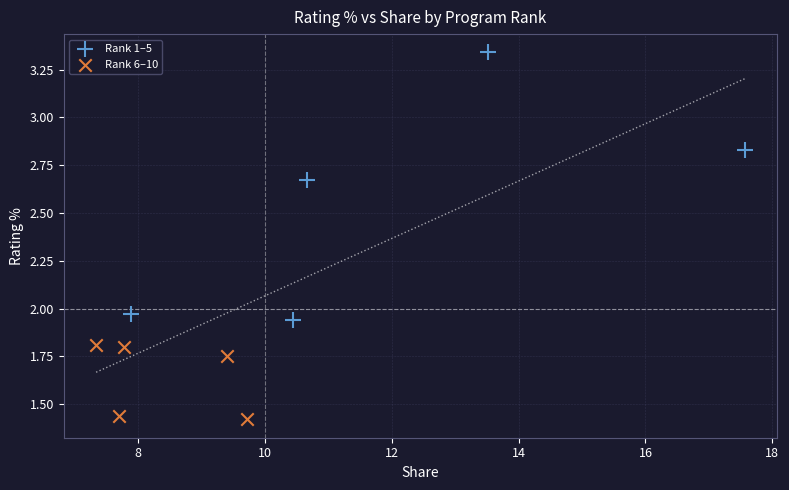

Which series has the largest Y range (max minus min)?

Rank 1–5